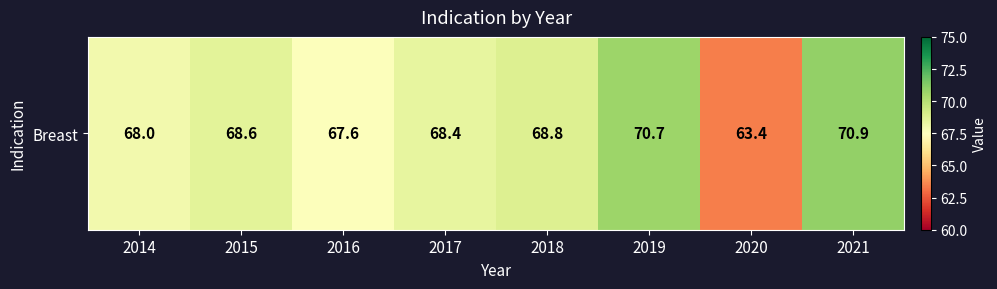

Count the number of categories in the chart.

8